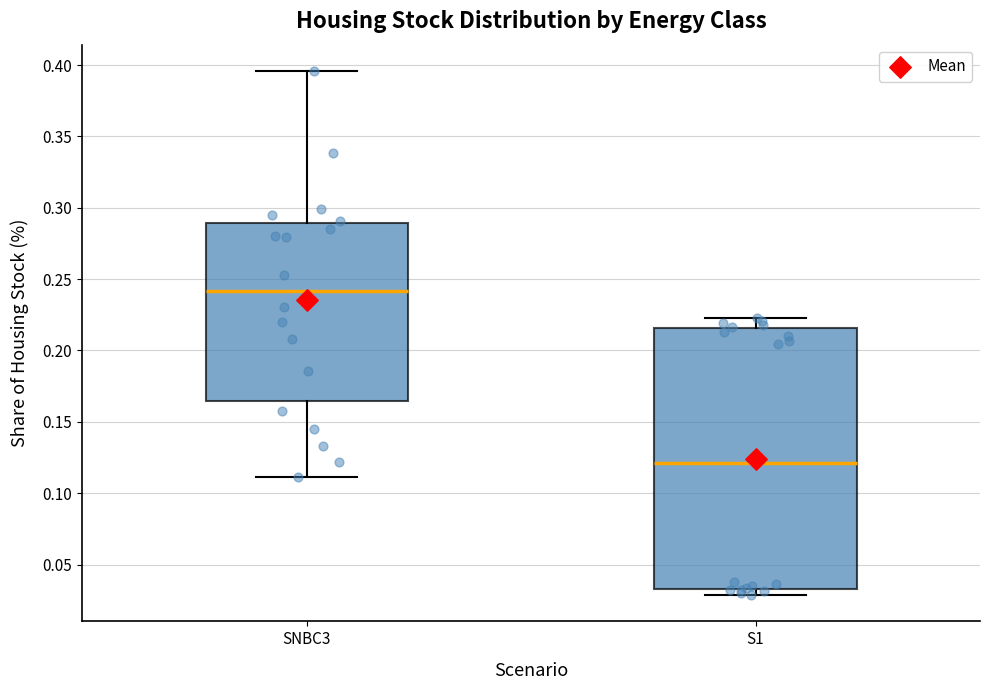

Which box has the lowest median line?

S1